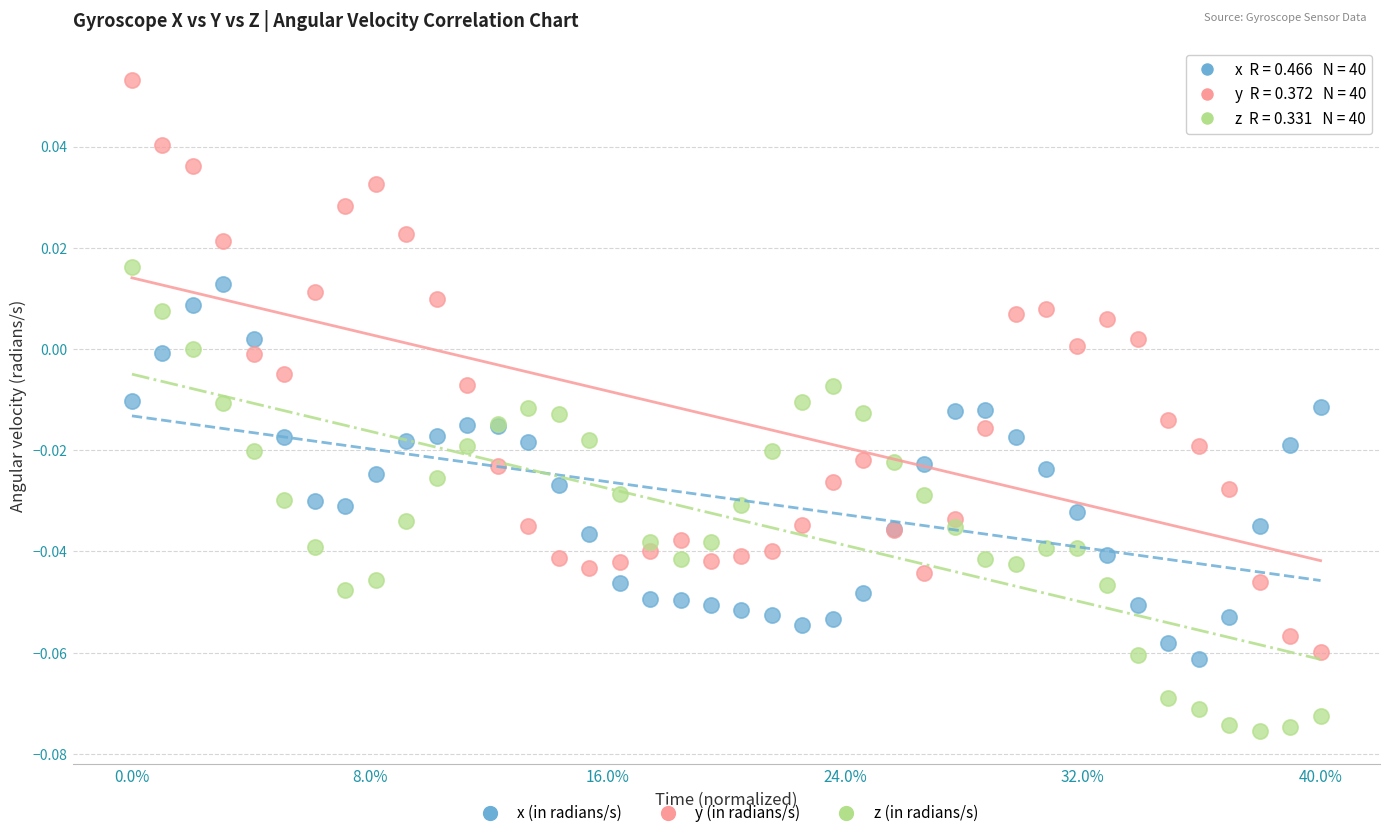

Which series contains the highest Y value?

y (in radians/s)